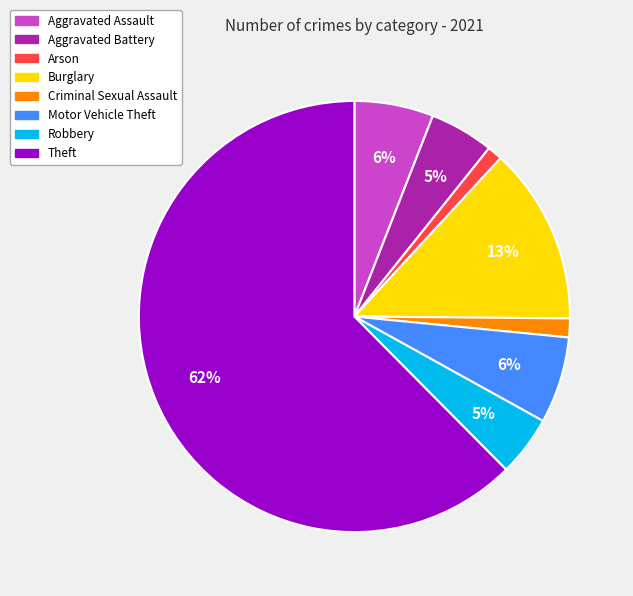

To the nearest percent, what is the average slice percentage?

12%